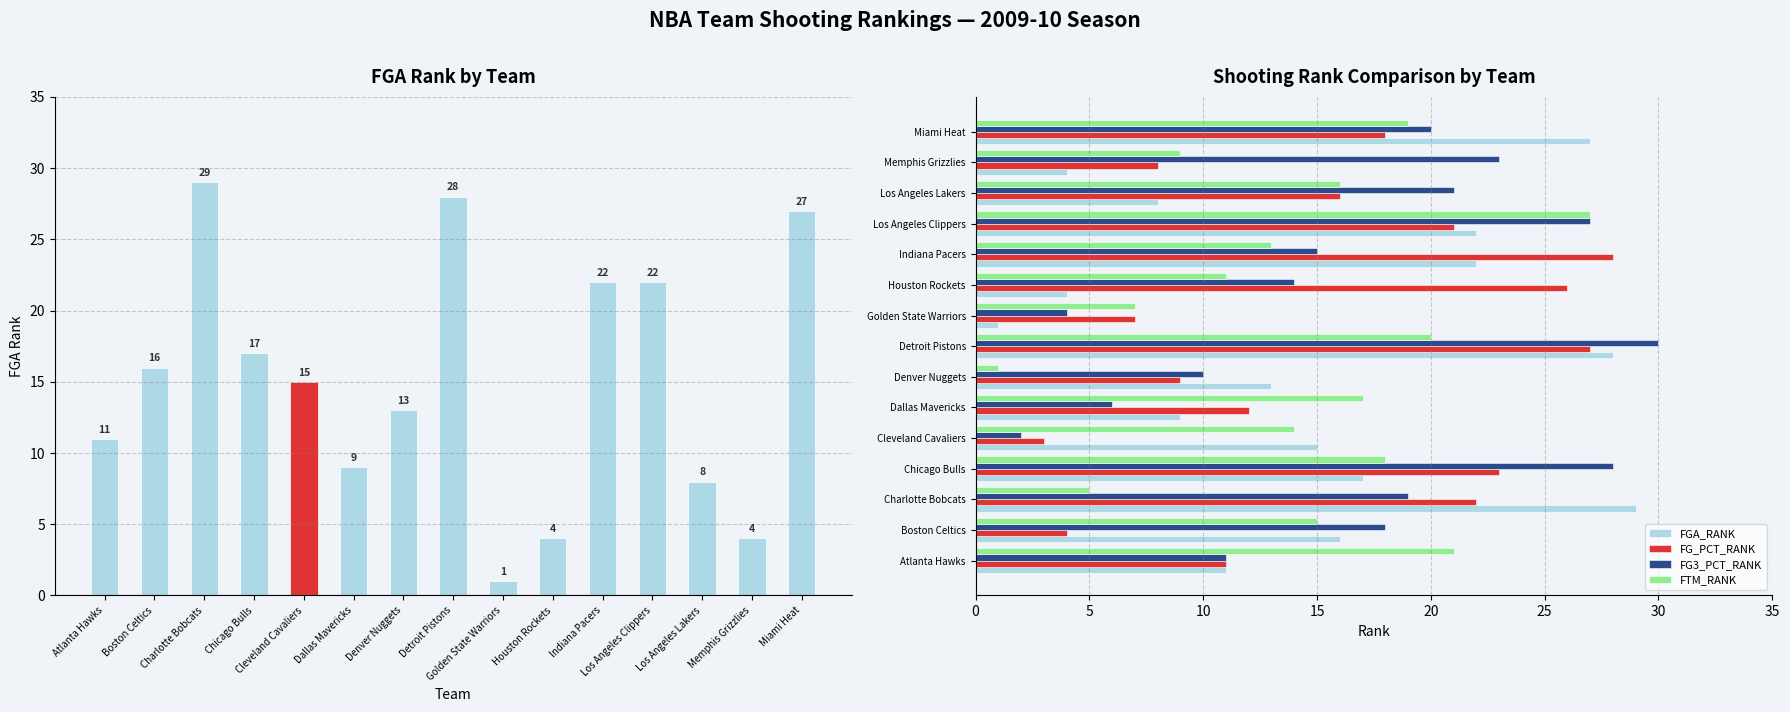

What is the difference between the FGA_RANK values at Miami Heat and Los Angeles Clippers?

5